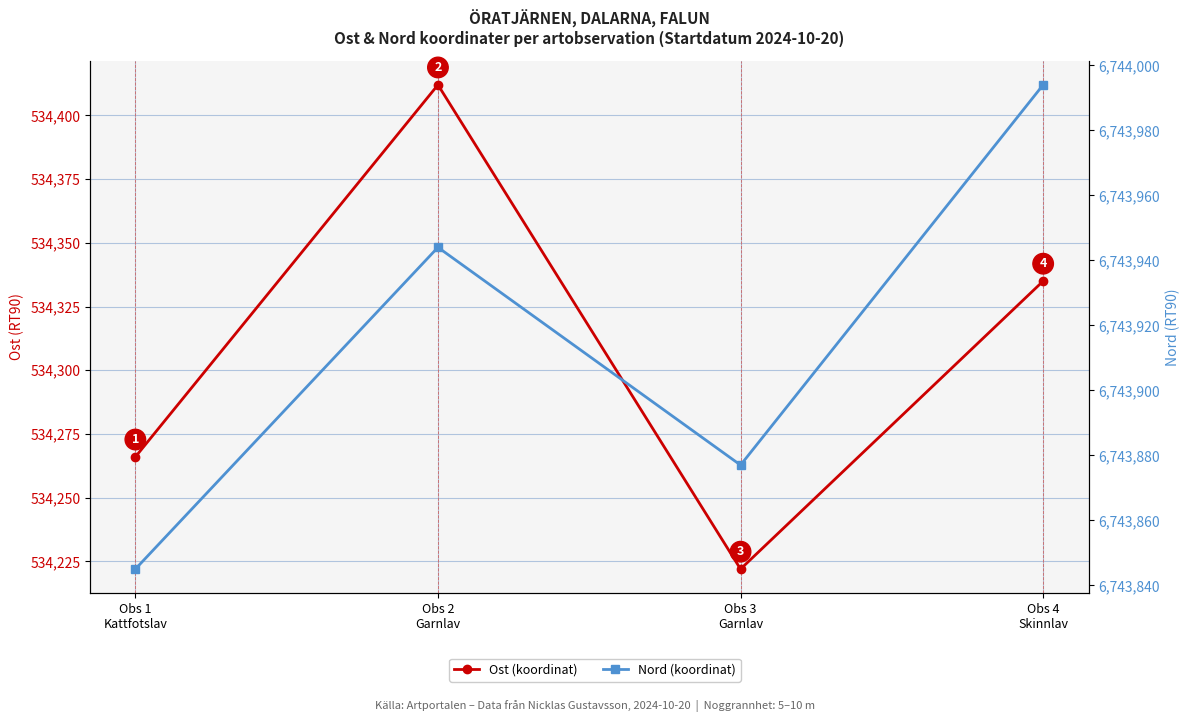

What is the maximum value for Ost (koordinat)?

534412